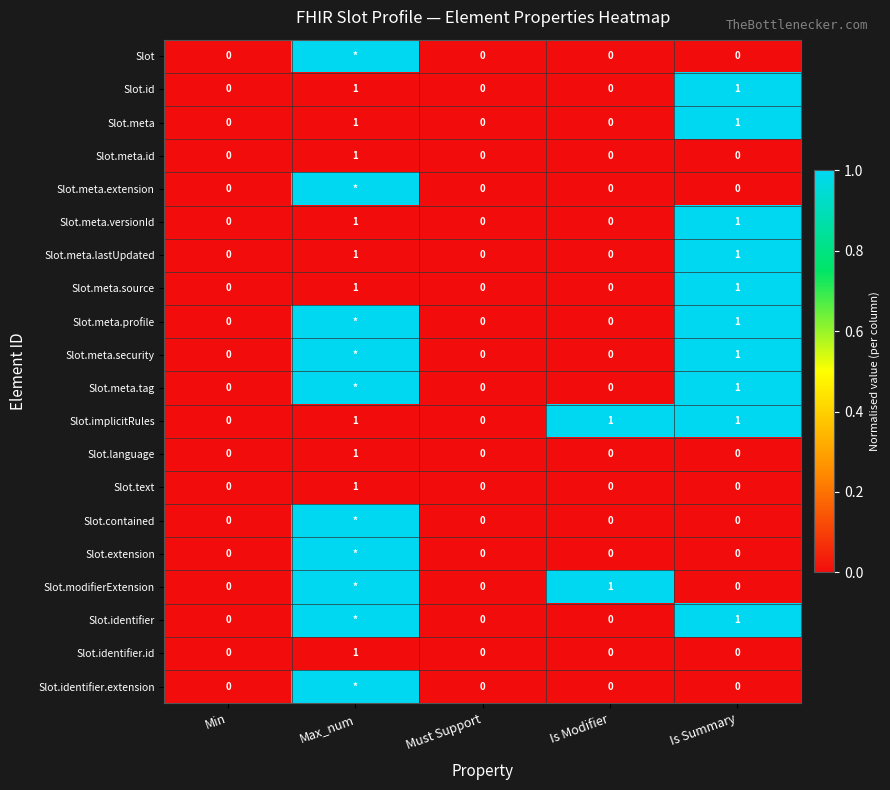

Is the value of Slot.modifierExtension at Is Modifier greater than the value of Slot at Is Summary?

Yes